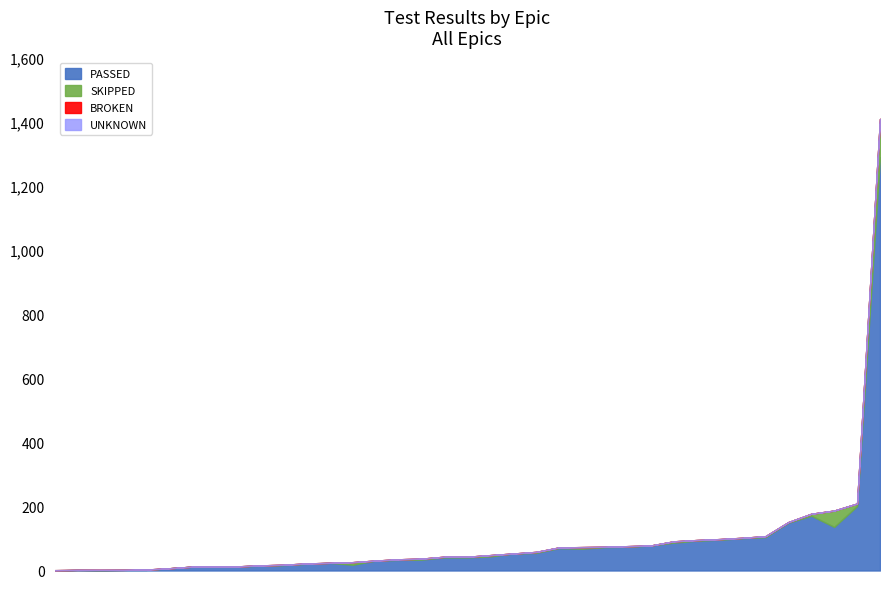

What is the label of the 3rd point from the right?

pmda.news